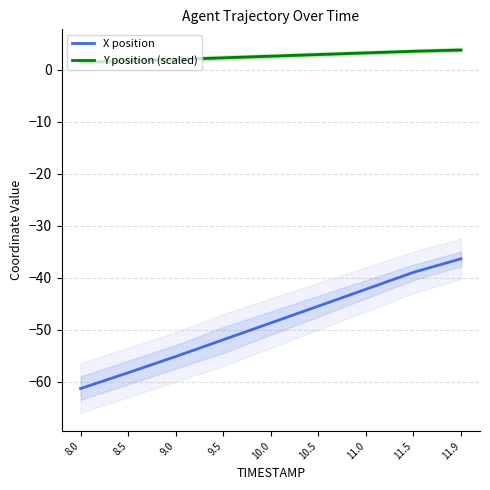

Is it true that X position equals -17.5 at 11.5?

False